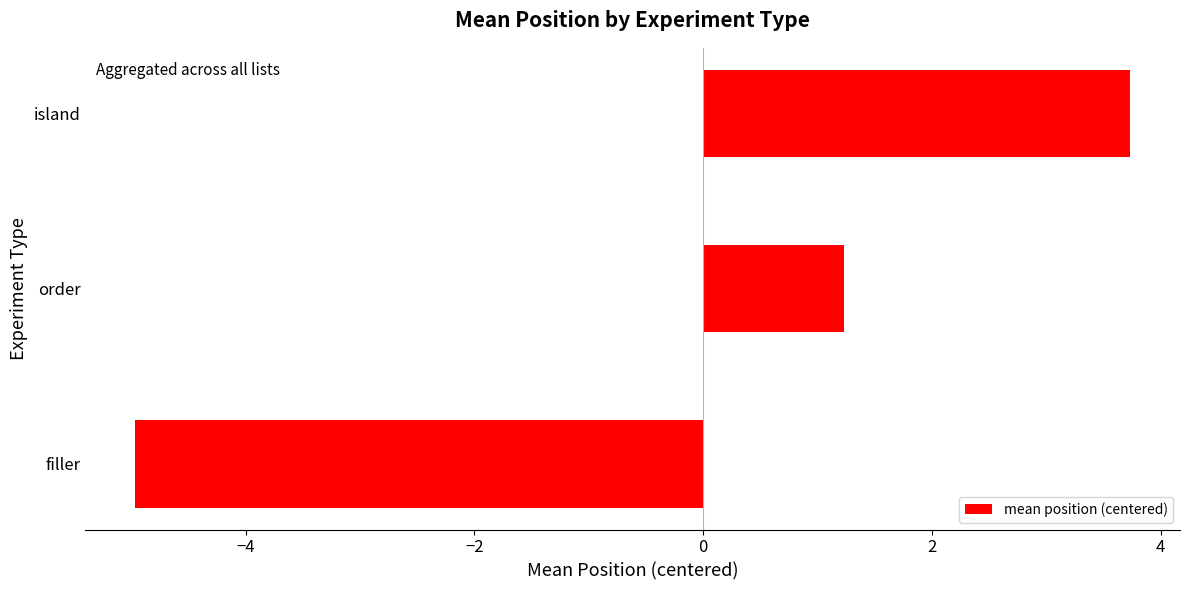

Count the number of values greater than 1.

2